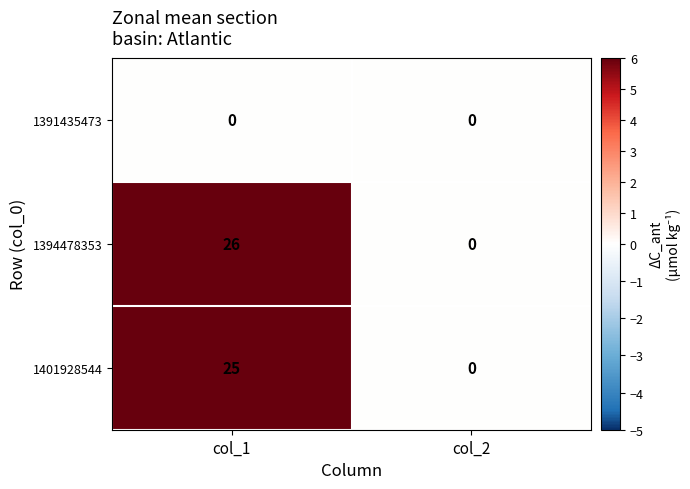

Which series has the largest range (max minus min)?

1394478353